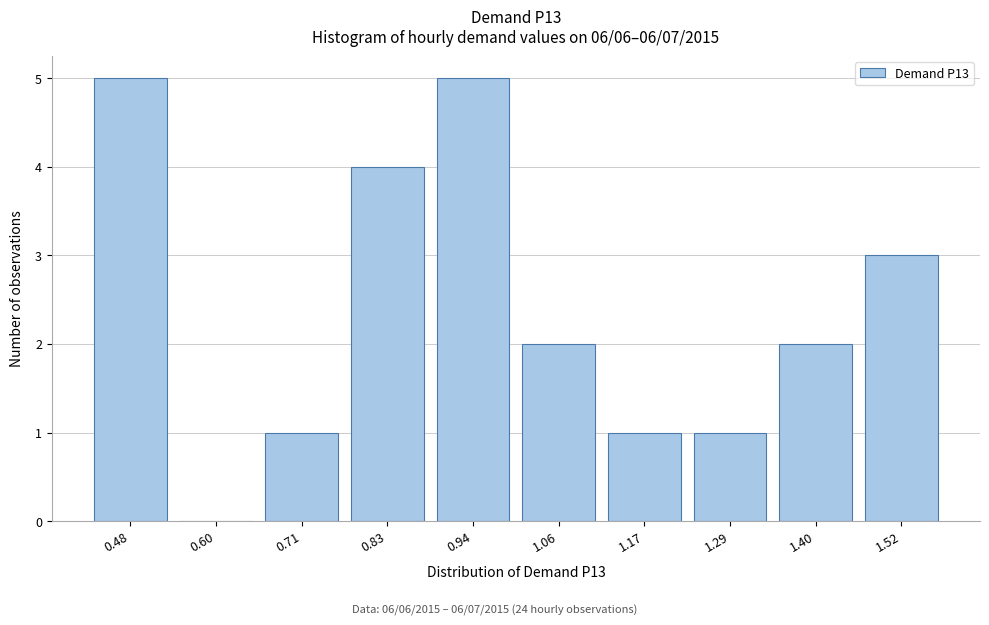

Reading right to left, extract all data points from this chart.

1.52=3	1.40=2	1.29=1	1.17=1	1.06=2	0.94=5	0.83=4	0.71=1	0.60=0	0.48=5